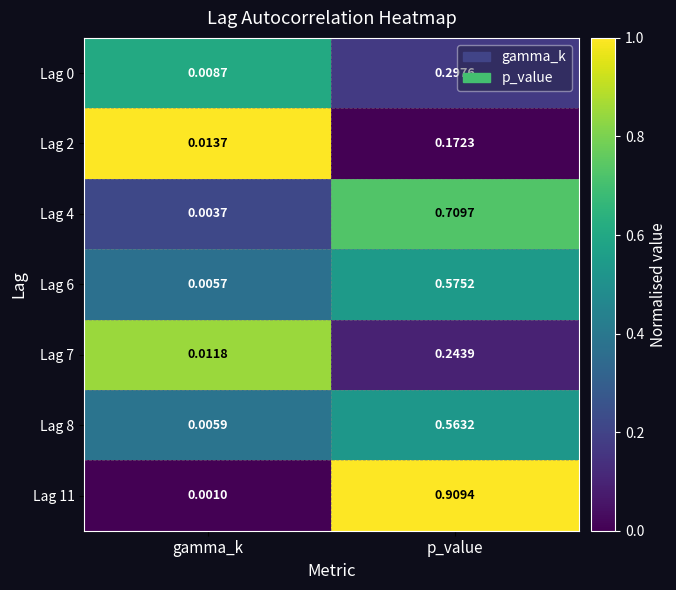

Rank the categories by Lag 4 value from lowest to highest.

gamma_k, p_value